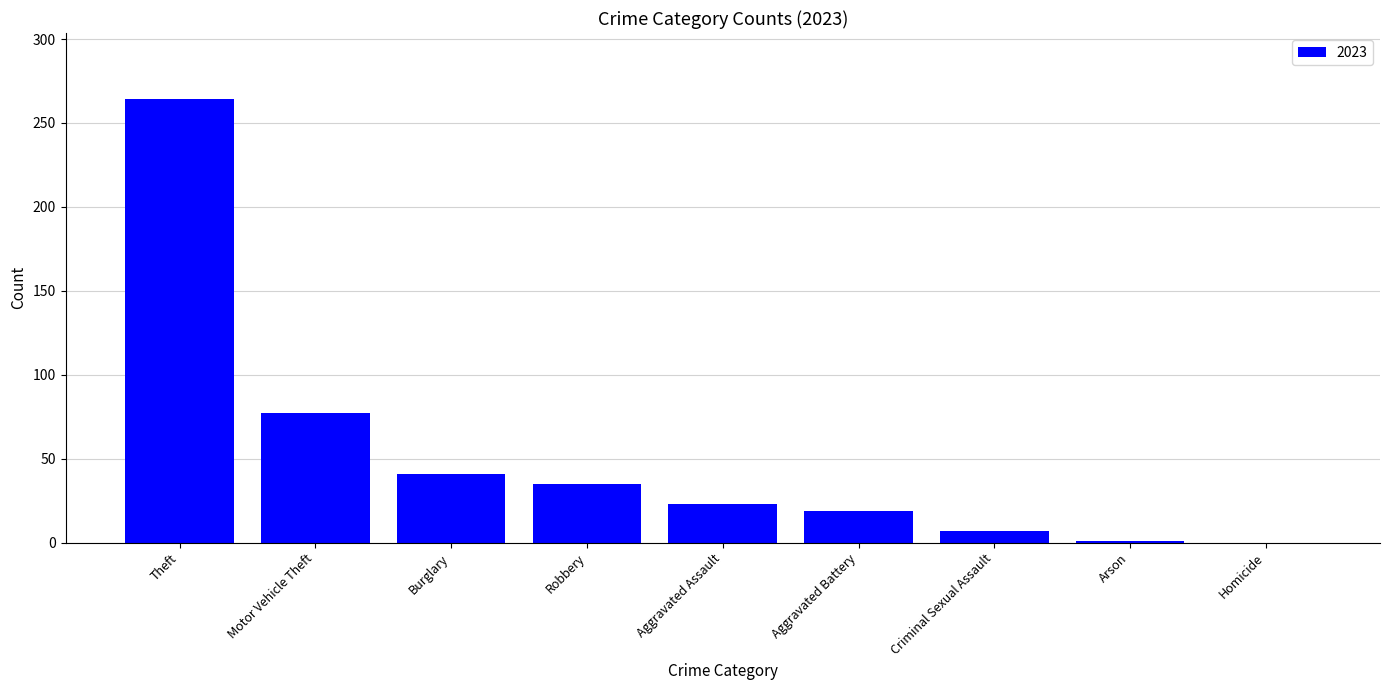

True or false: the data shows 35 at Robbery.

True